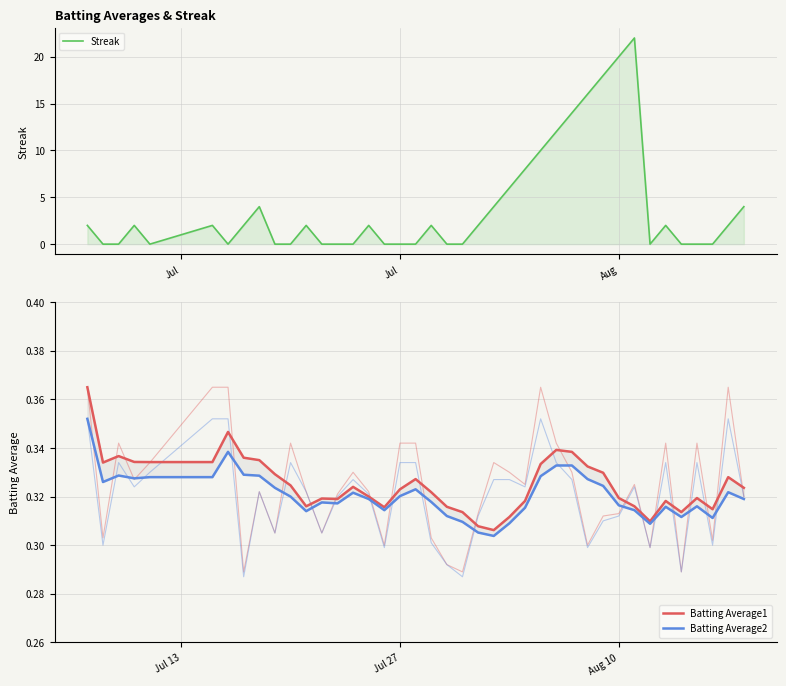

True or false: Batting Average1 and Batting Average2 intersect in this chart.

False